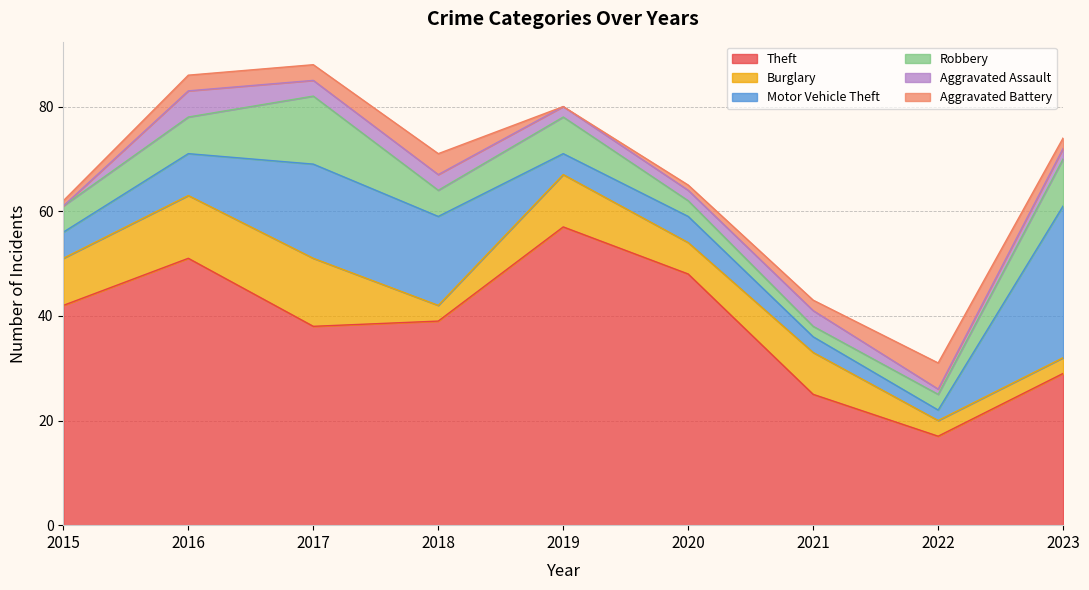

At which label does Robbery first exceed 5?

2016